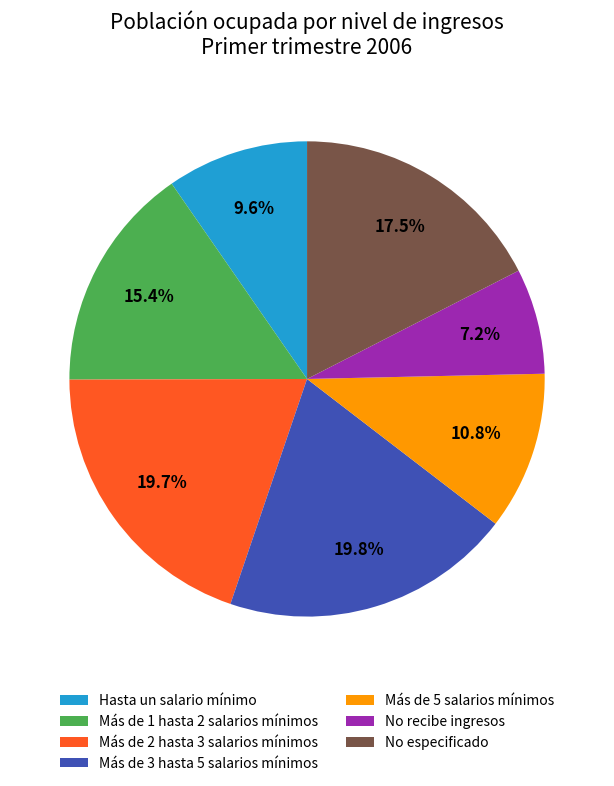

Does Más de 5 salarios mínimos account for over 50% of the chart?

No